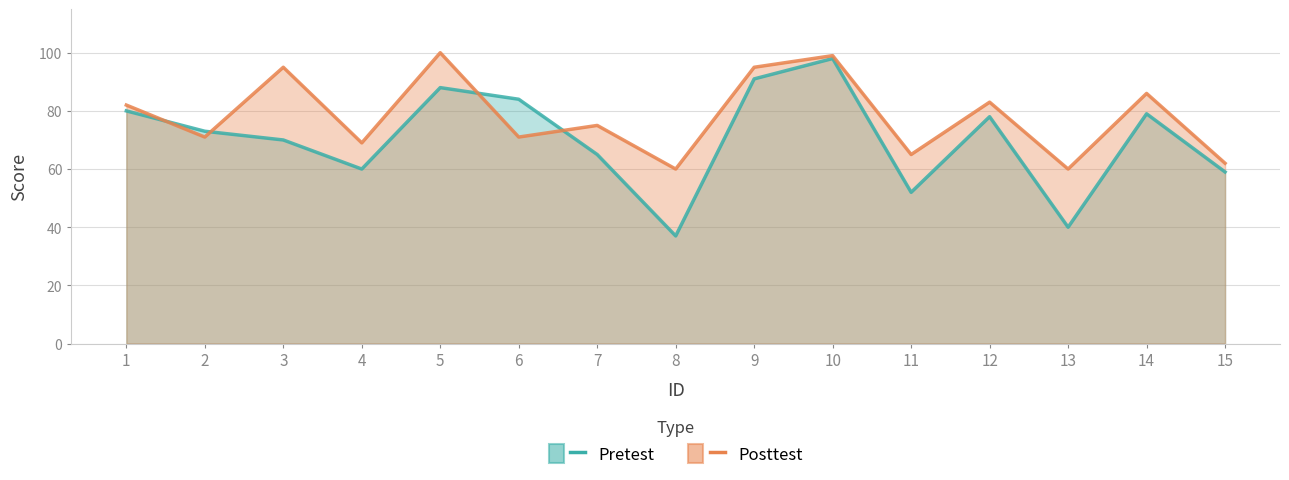

What is the greatest value displayed?

100